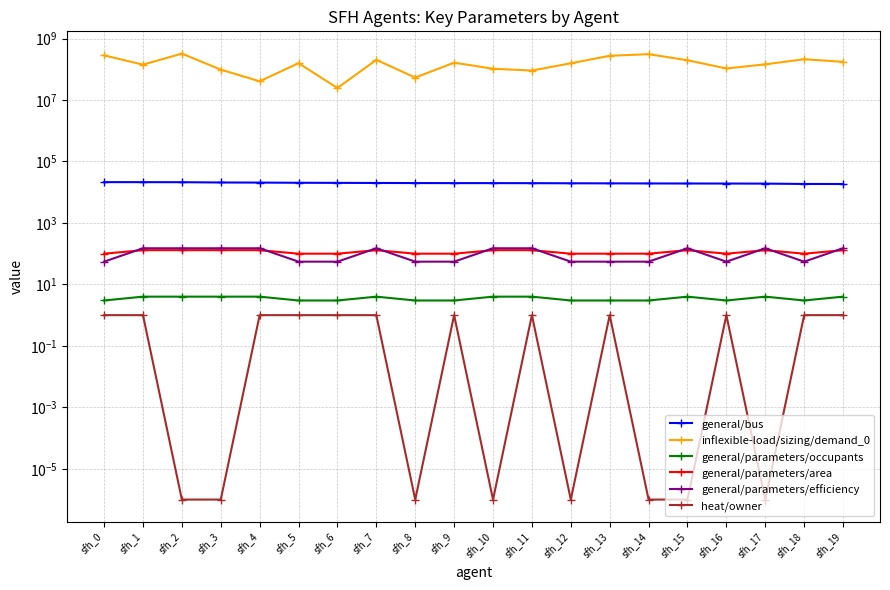

What is the difference between the inflexible-load/sizing/demand_0 values at sfh_13 and sfh_18?

62323000.0